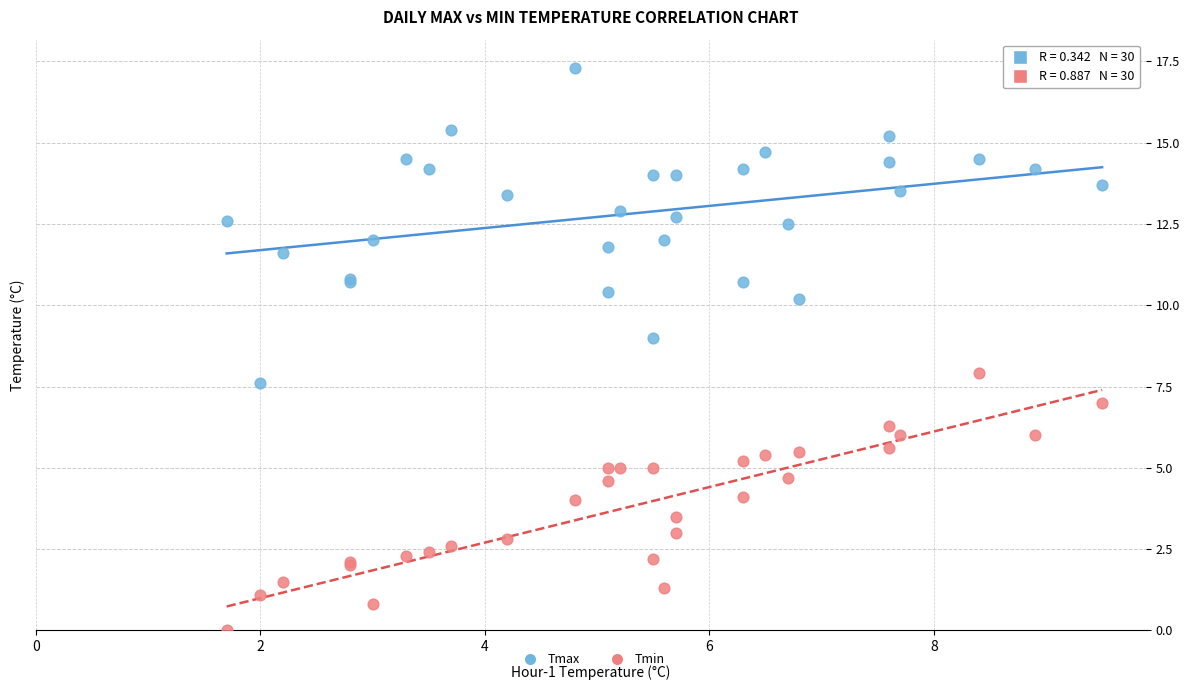

What is the X range (max minus min) for the scatter plot?

7.8